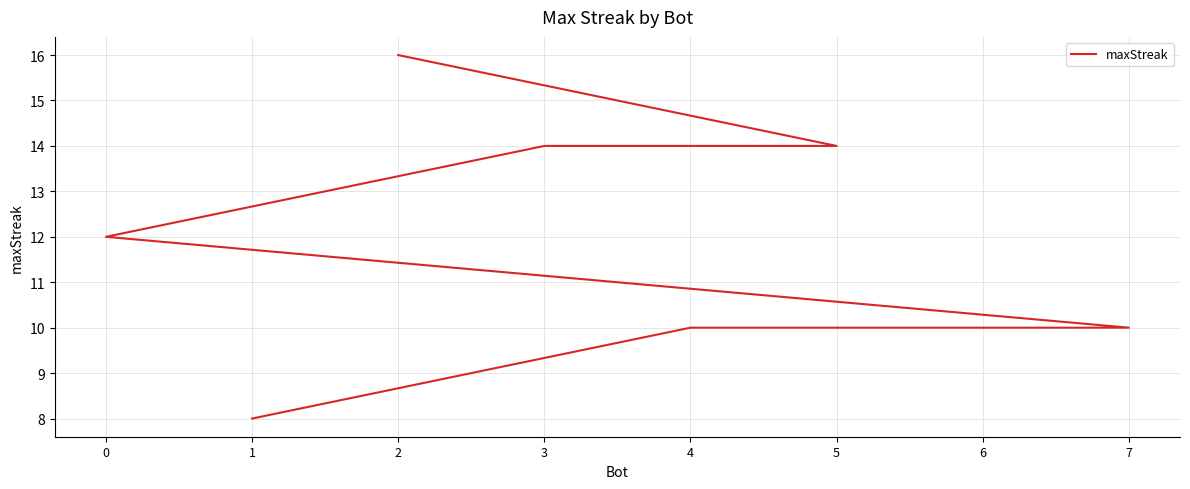

At which label does the data first exceed 12?

2